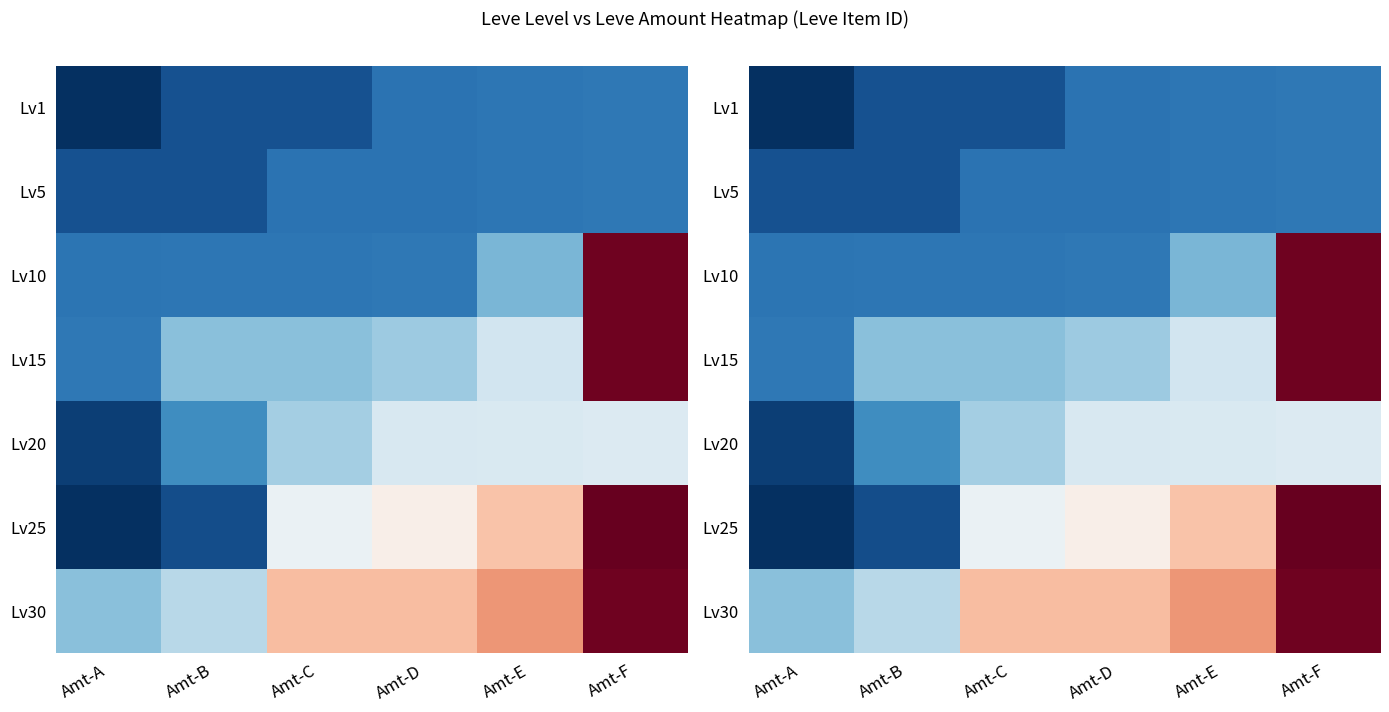

Where is Lv25 nearest to the value 0?

Amt-D